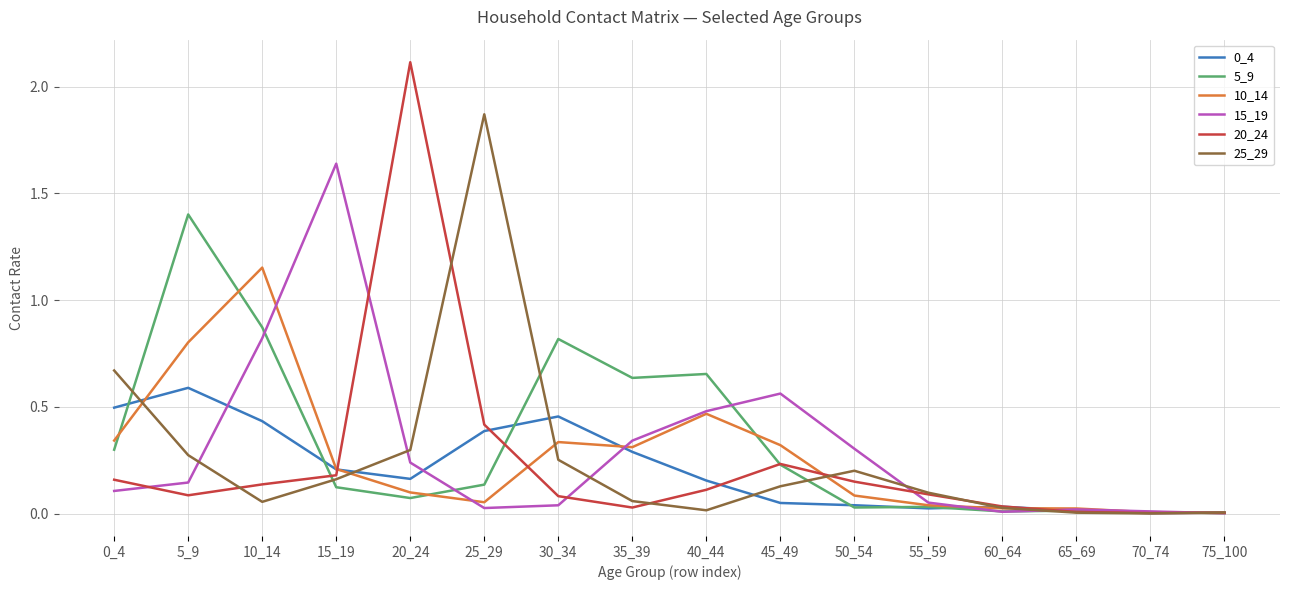

What value does the 15_19 series have at 10_14?

0.8